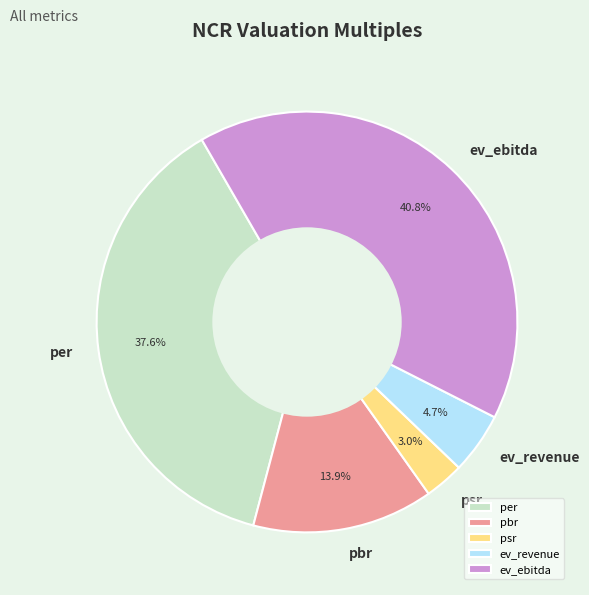

Is it true that per is 38% of the pie?

True